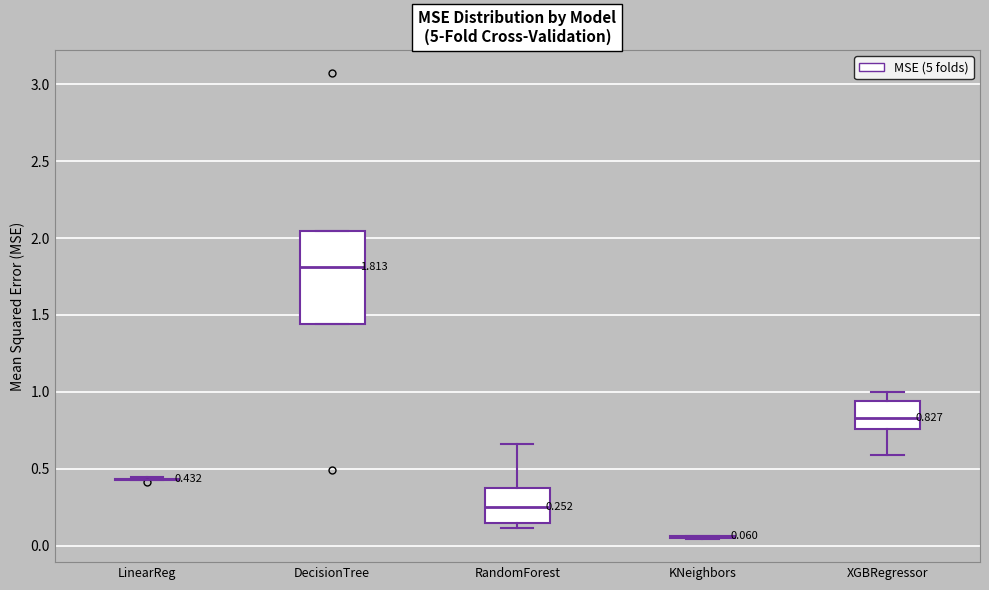

Which box is the tallest, from its lower edge to its upper edge?

DecisionTree